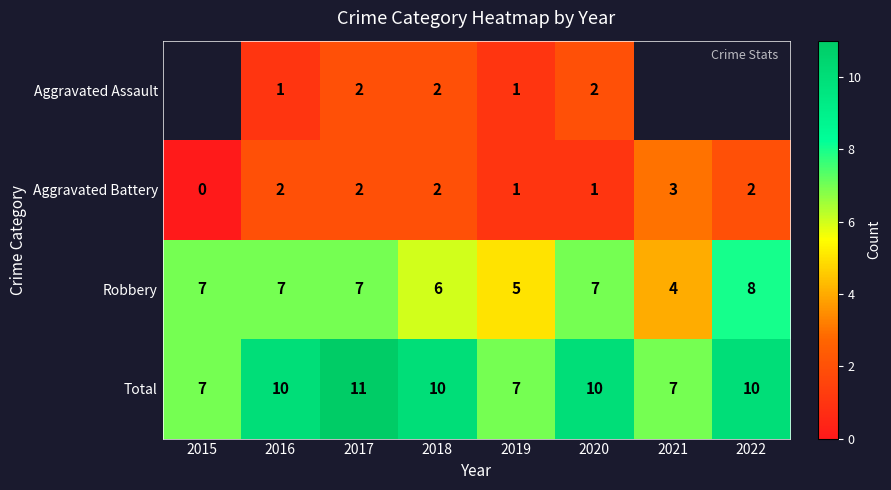

True or false: Total has a value of 6 at 2017.

False